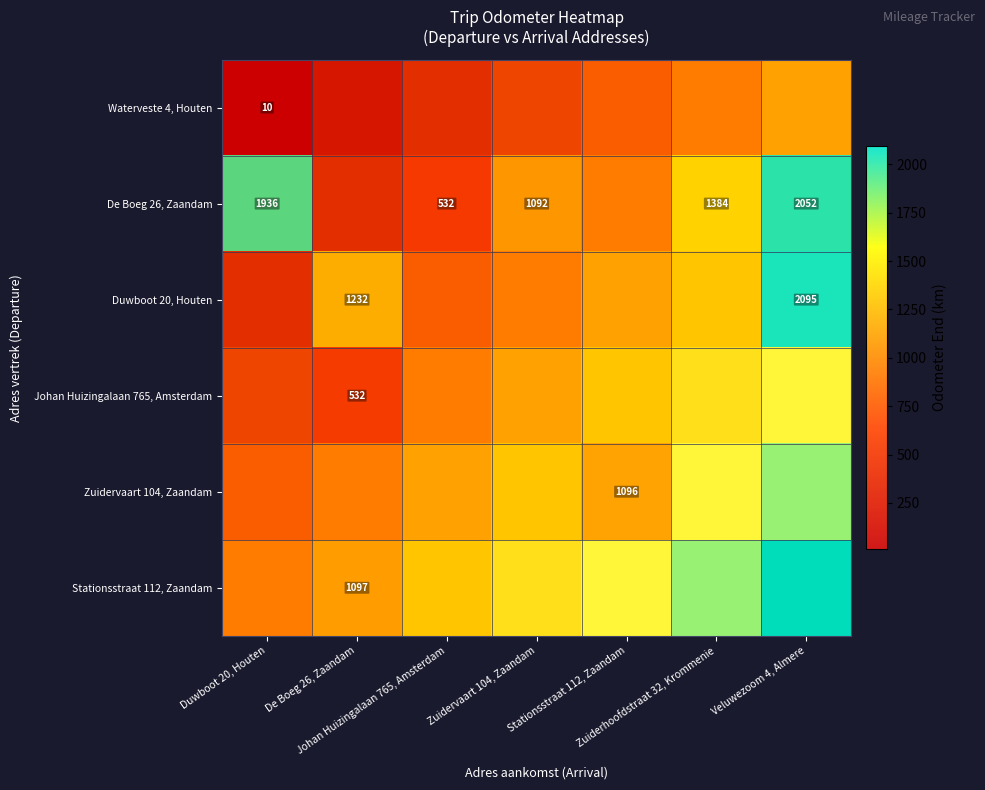

At which label is Johan Huizingalaan 765, Amsterdam closest to 266?

Duwboot 20, Houten